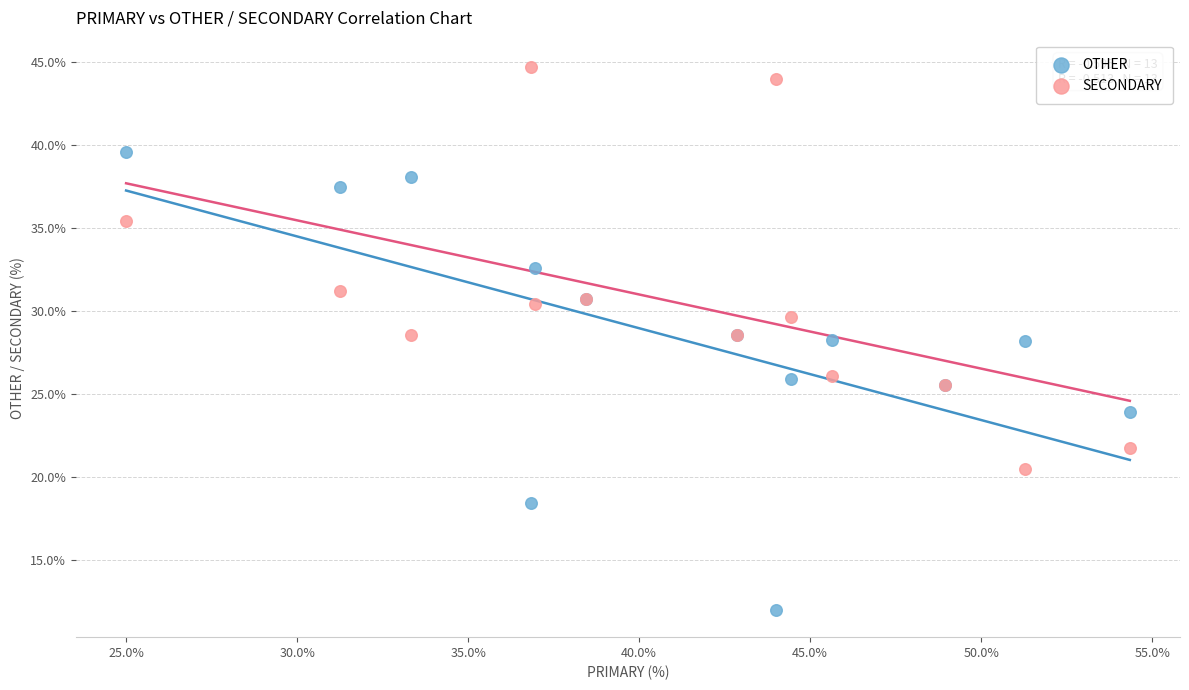

Which series contains the highest Y value?

SECONDARY